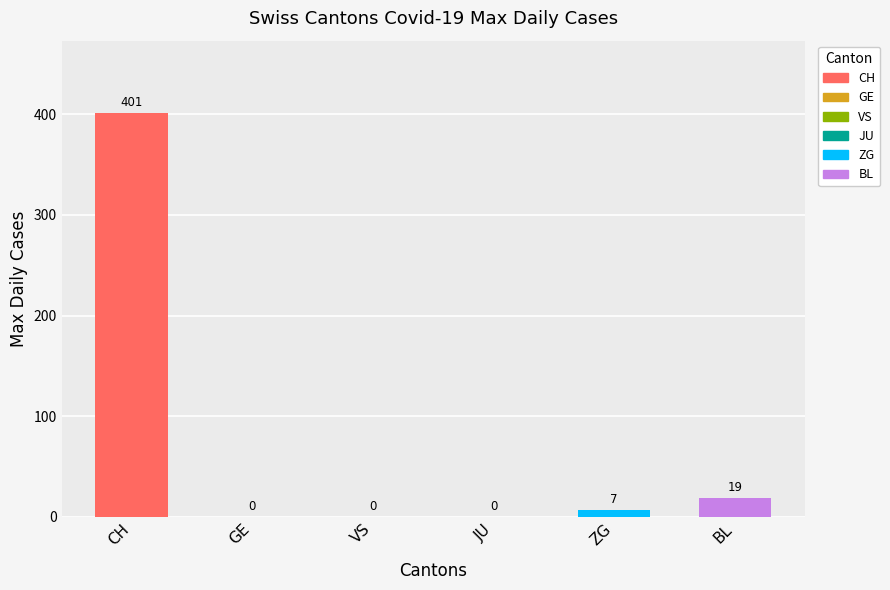

Rank the series by their maximum value, from lowest to highest.

GE, VS, JU, ZG, BL, CH